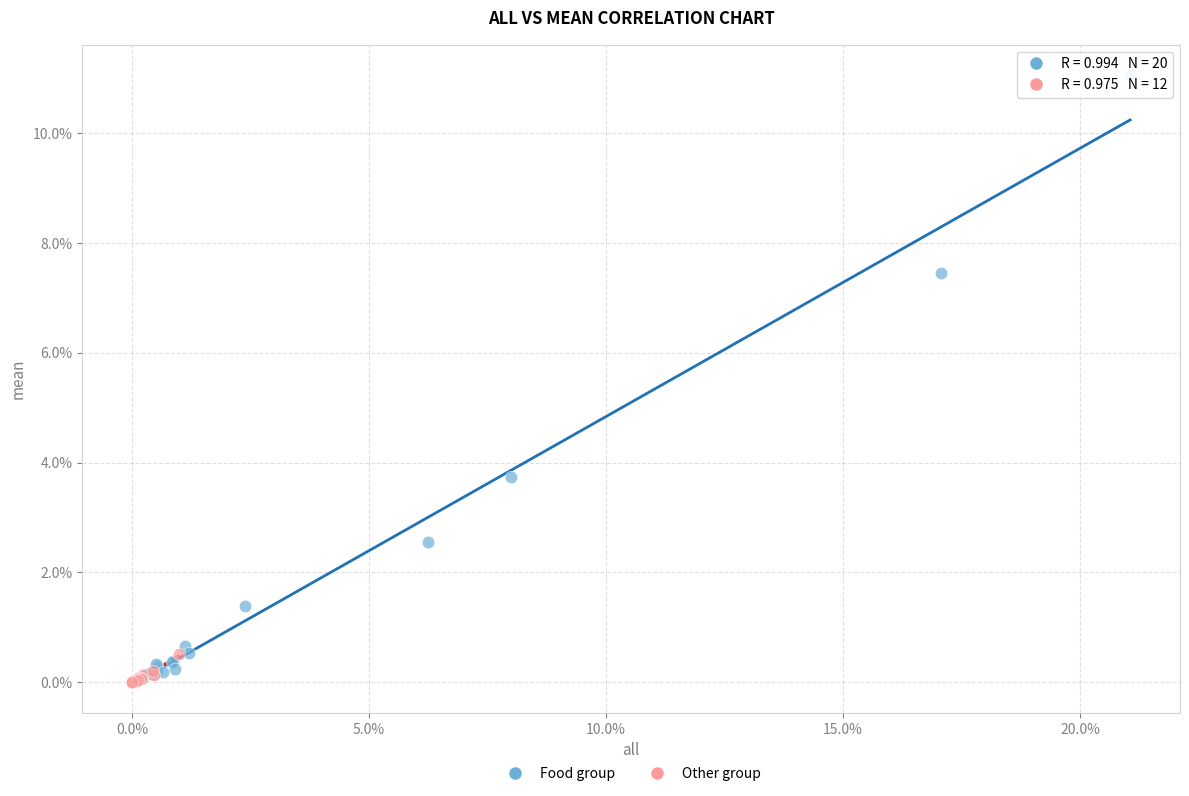

Which series has the largest Y range (max minus min)?

Food group